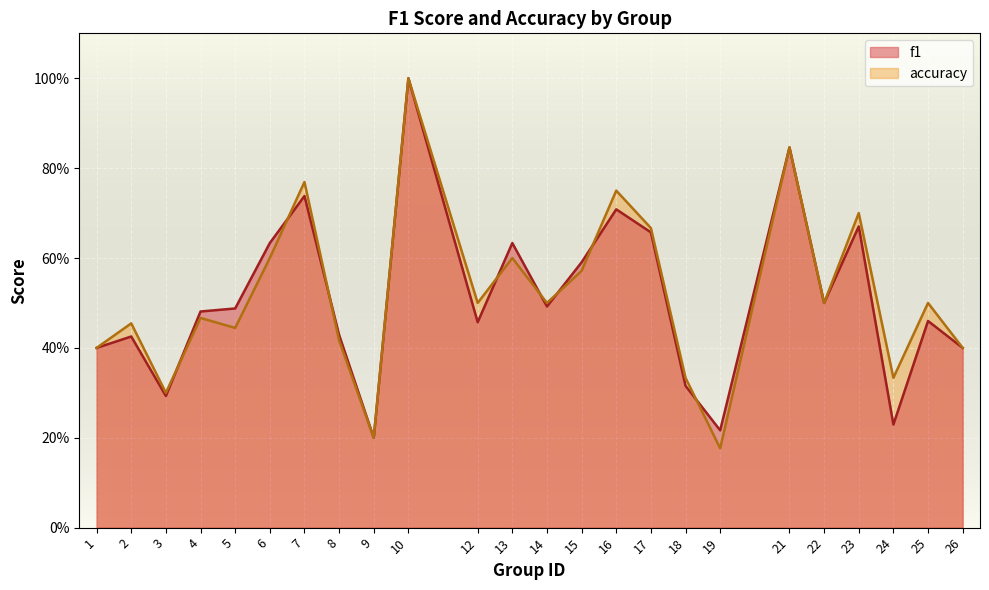

What are all the series names shown in the legend?

f1, accuracy